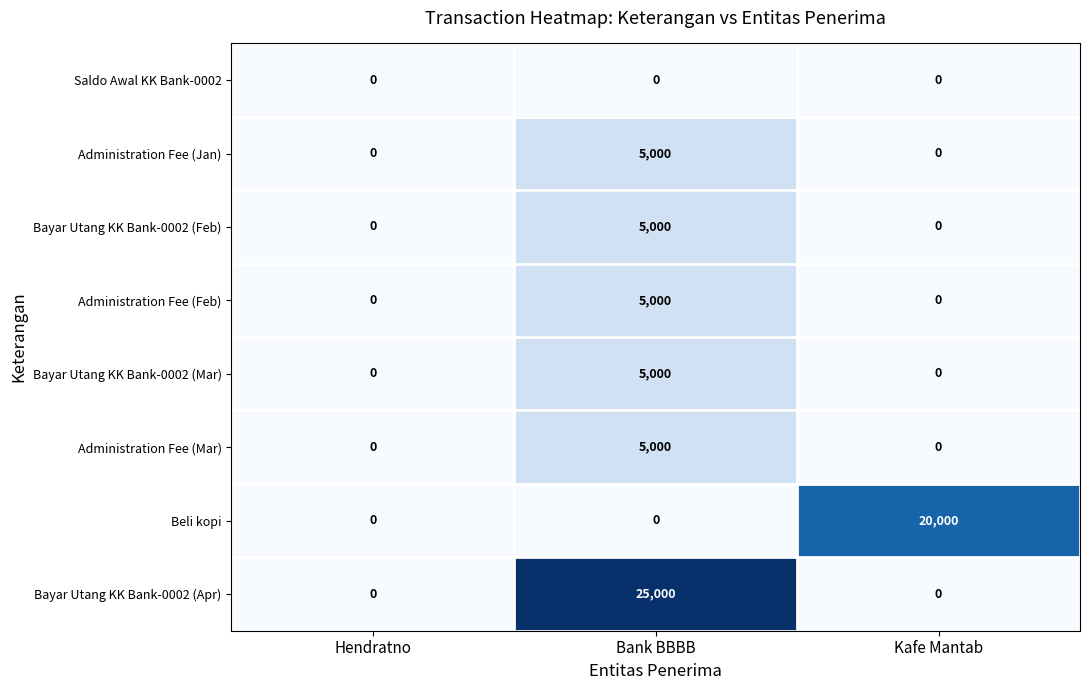

Which category has the highest value in the Administration Fee (Feb) series?

Bank BBBB